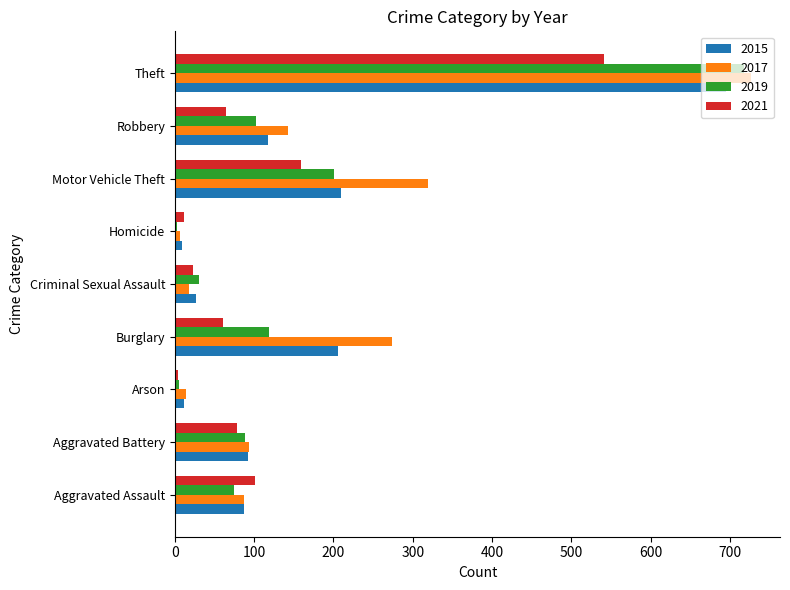

What is the approximate value of 2017 at Burglary?

274